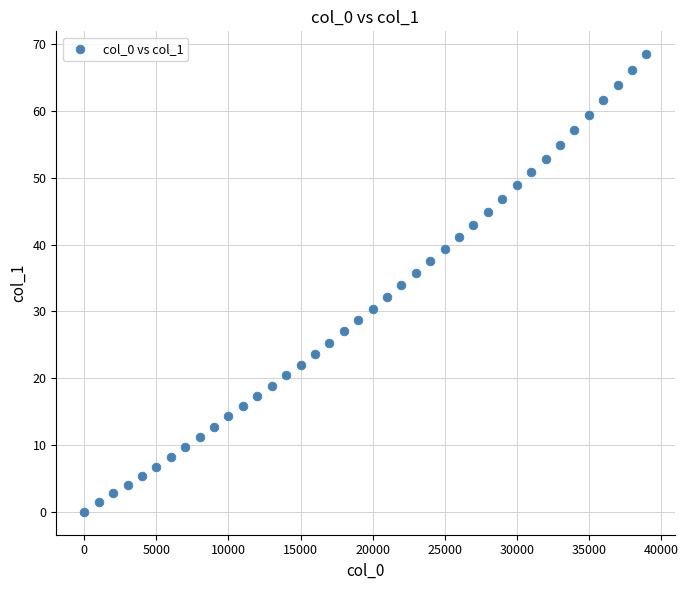

What is the range of Y values (max minus min)?

68.5